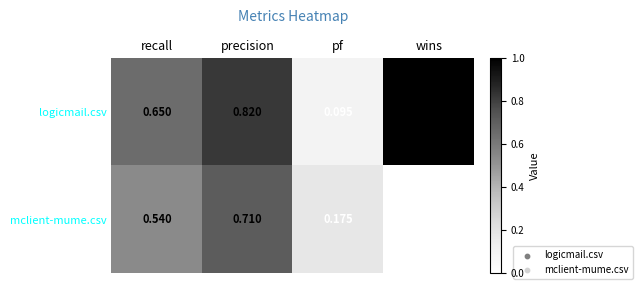

At which label does logicmail.csv reach its minimum?

pf